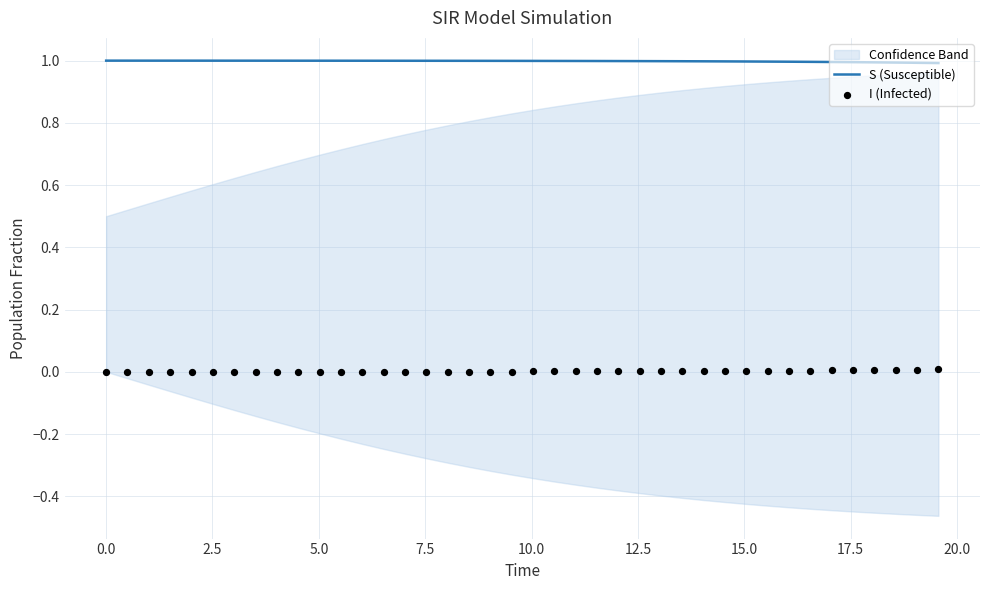

What is the highest value of the S (Susceptible) series?

1.0